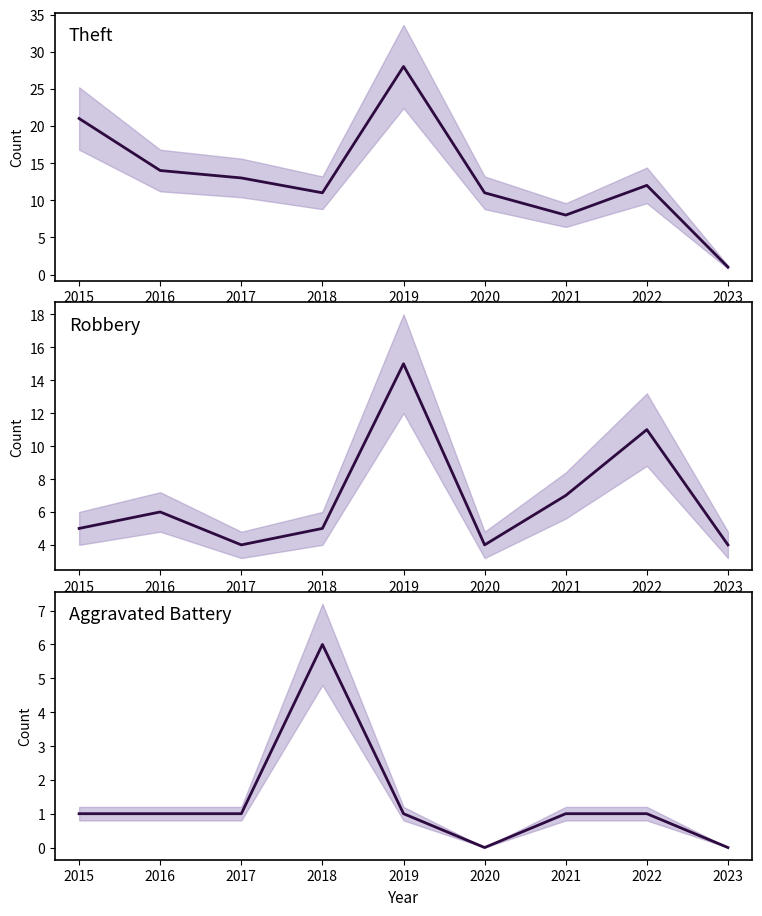

Between 2021 and 2023, which series saw the biggest shift?

Theft